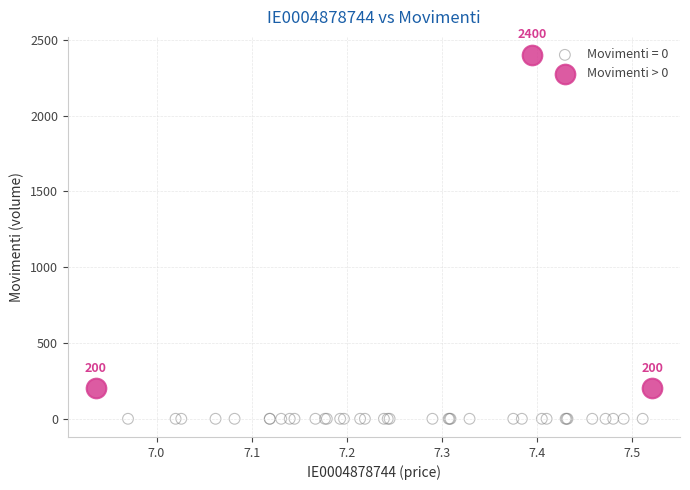

Which series contains the lowest Y value?

Movimenti = 0